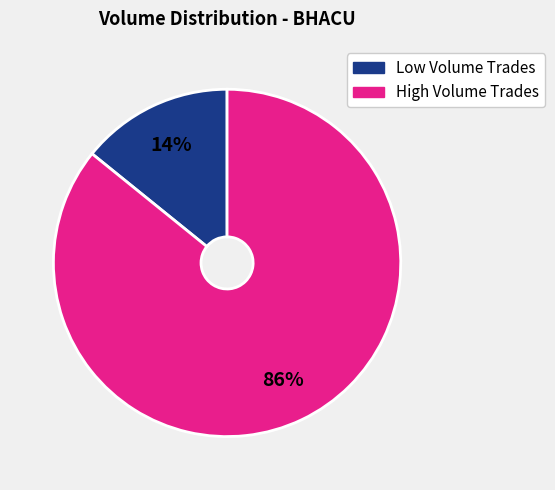

Is there any slice that represents more than half of the pie?

Yes